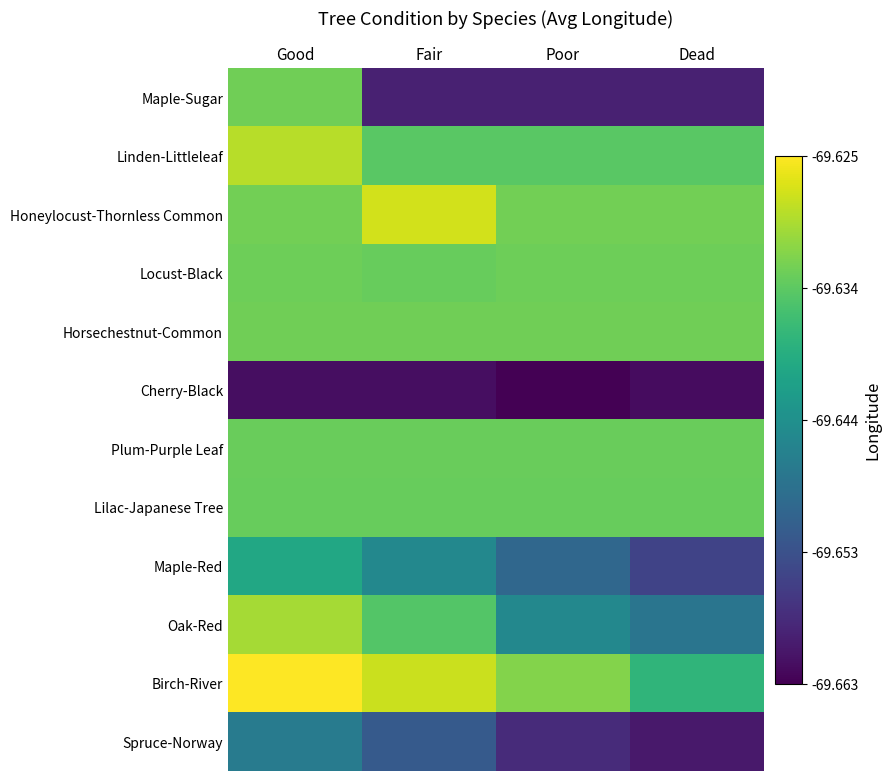

Rank the series at Dead from lowest to highest value.

Cherry-Black, Spruce-Norway, Maple-Sugar, Maple-Red, Oak-Red, Birch-River, Linden-Littleleaf, Lilac-Japanese Tree, Plum-Purple Leaf, Locust-Black, Horsechestnut-Common, Honeylocust-Thornless Common